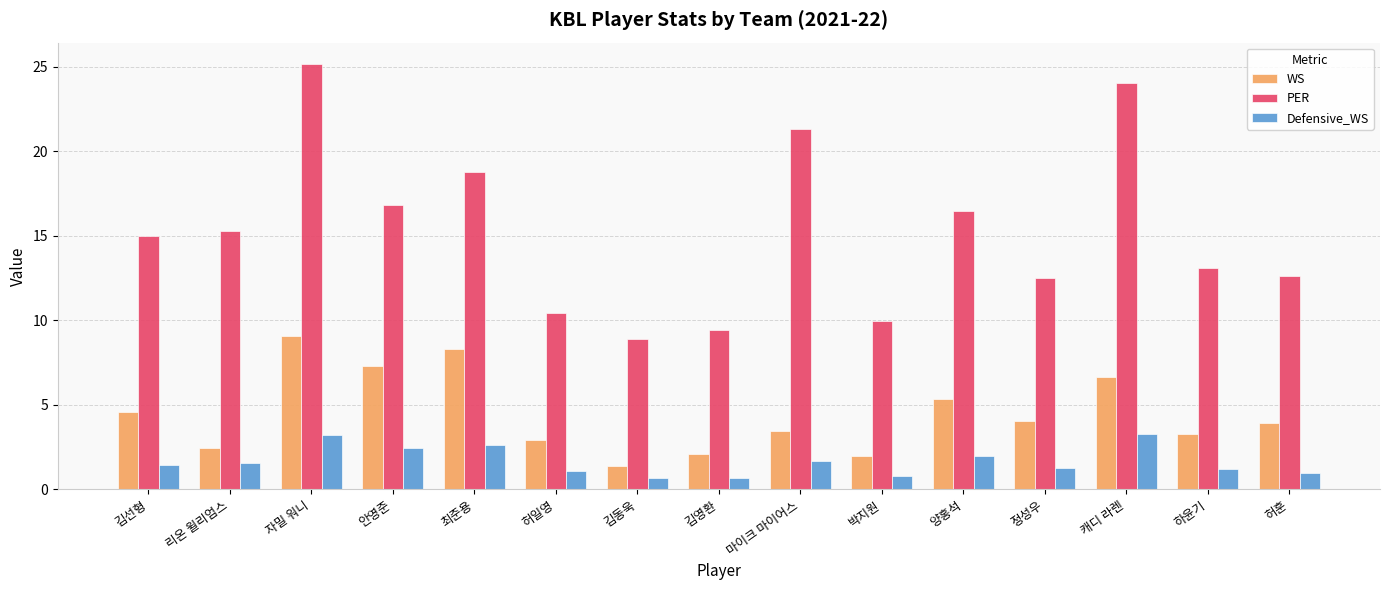

What are all the series names shown in the legend?

WS, PER, Defensive_WS